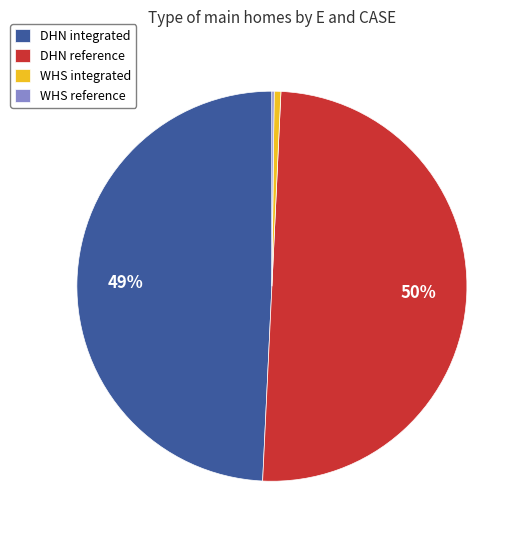

Which category accounts for the majority?

DHN reference